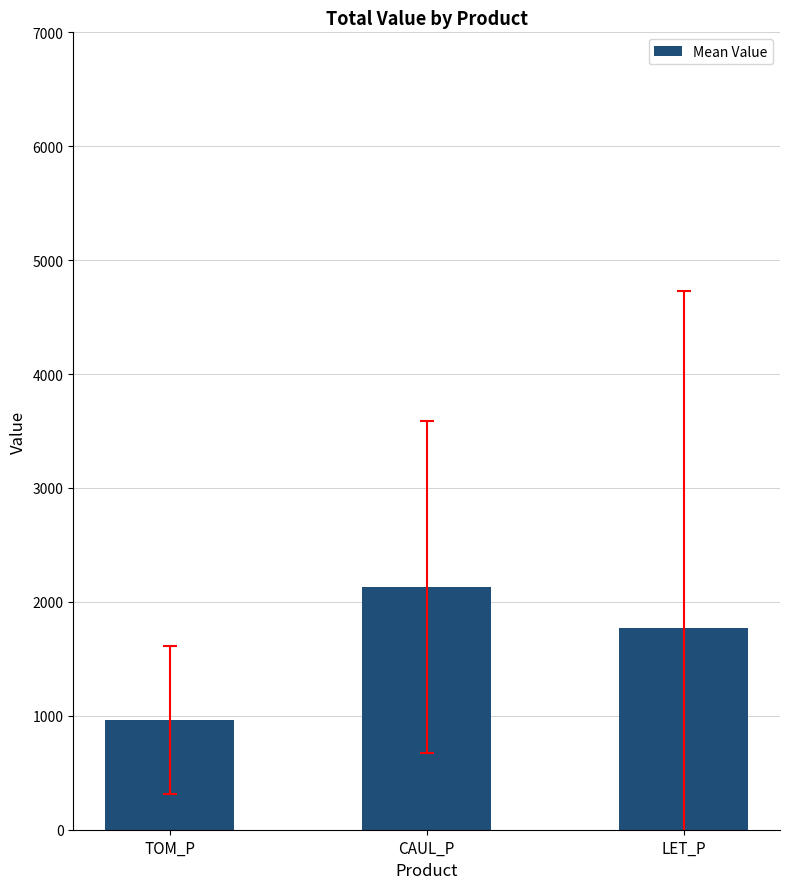

What is the average value?

1623.9